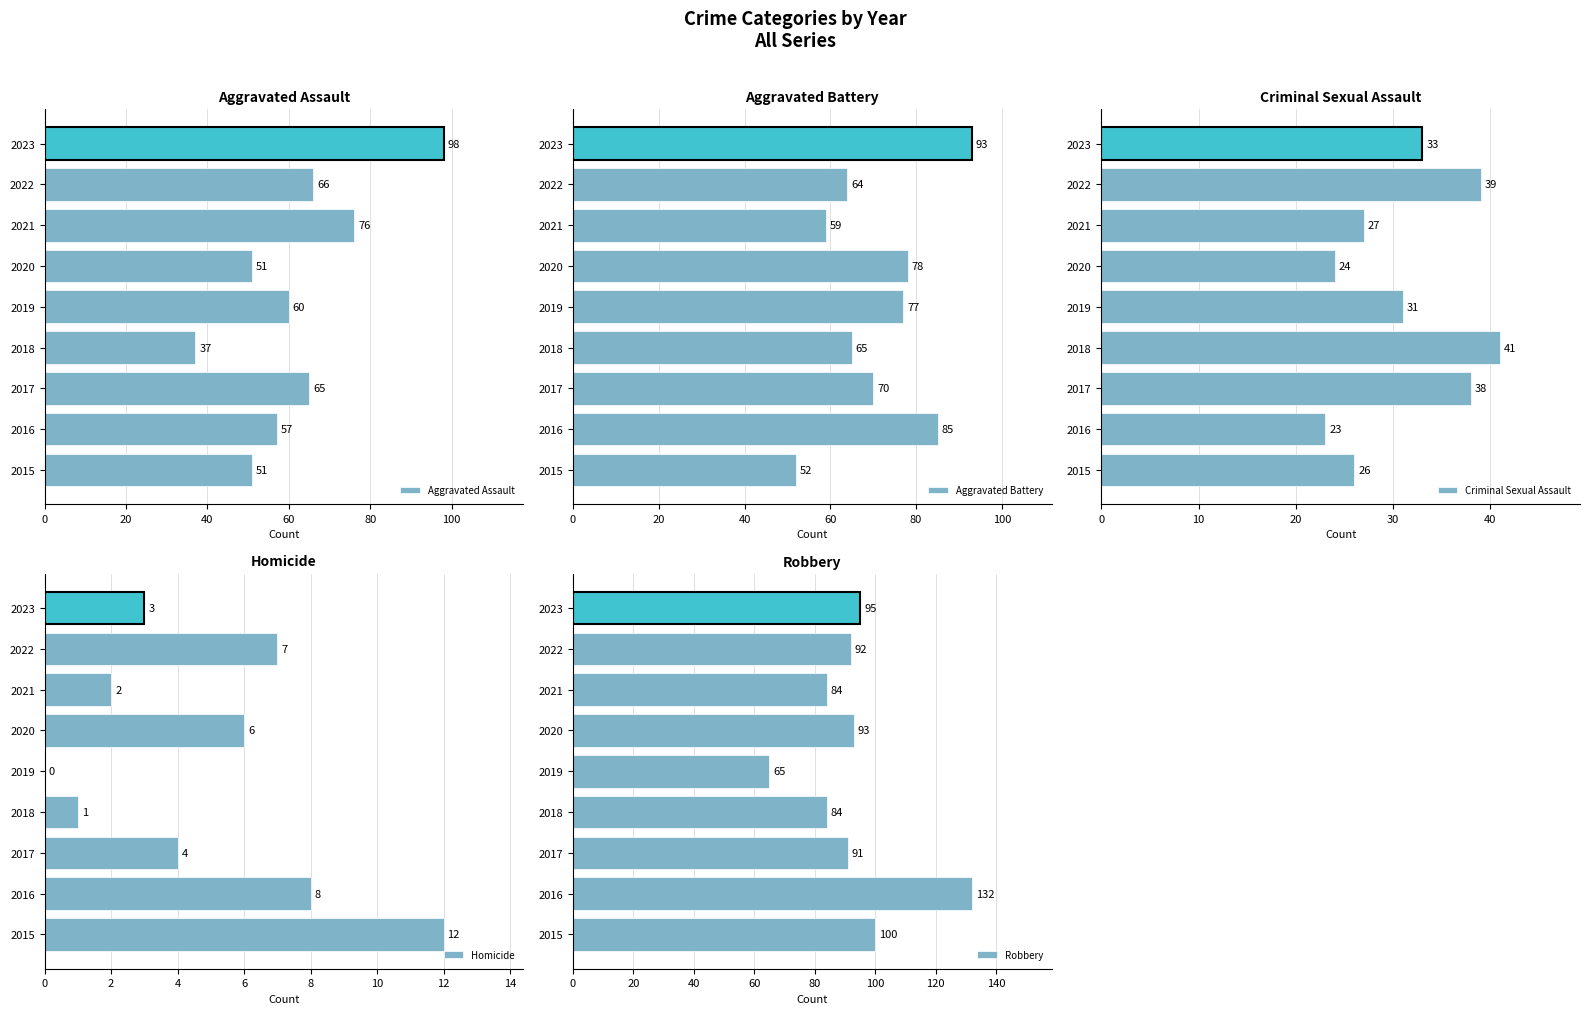

What is the difference between the Aggravated Assault values at 2023 and 2021?

22